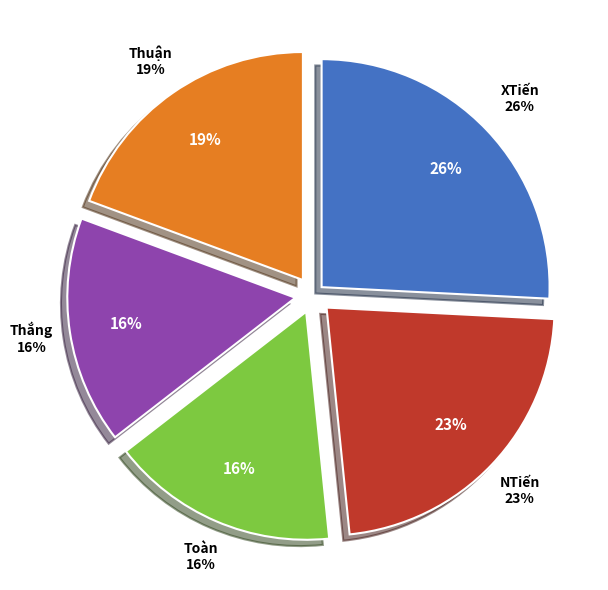

Between NTiến and Thuận, which is larger?

NTiến